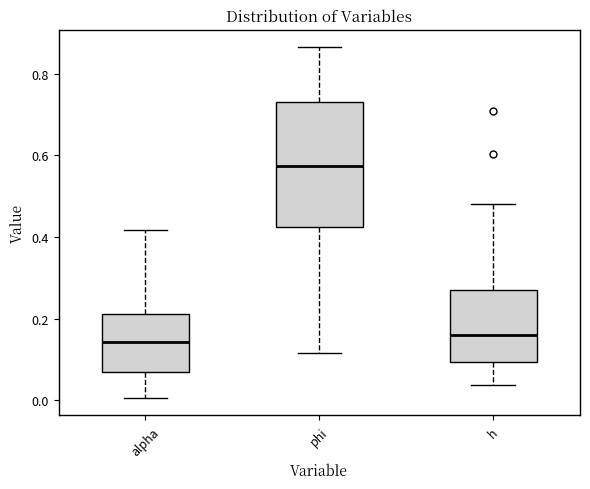

Which box is the tallest, from its lower edge to its upper edge?

phi